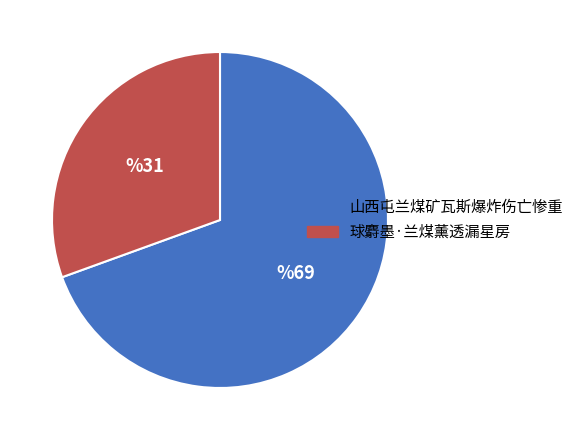

The 球麝墨·兰煤薰透漏星房 slice represents 25% of the pie. True or false?

False